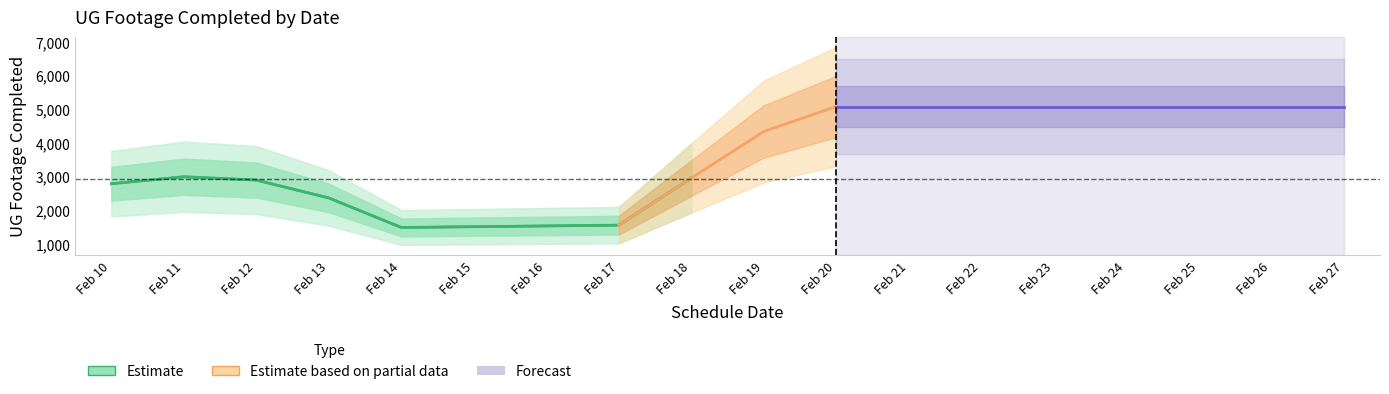

Is it true that the value at Feb 12 is 2882.7?

True